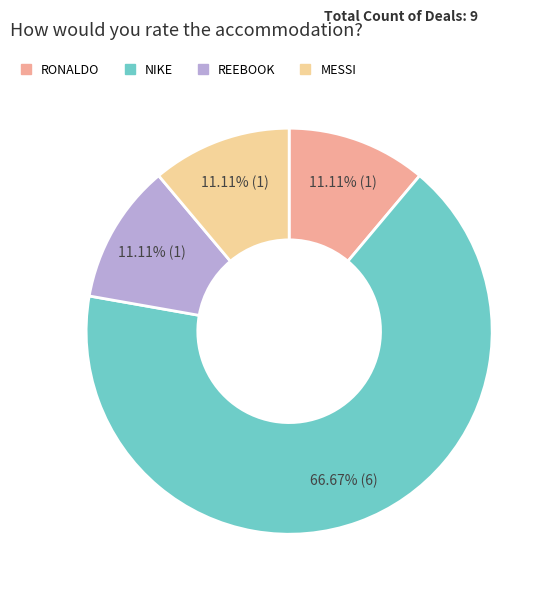

Count the number of slices in the pie.

4